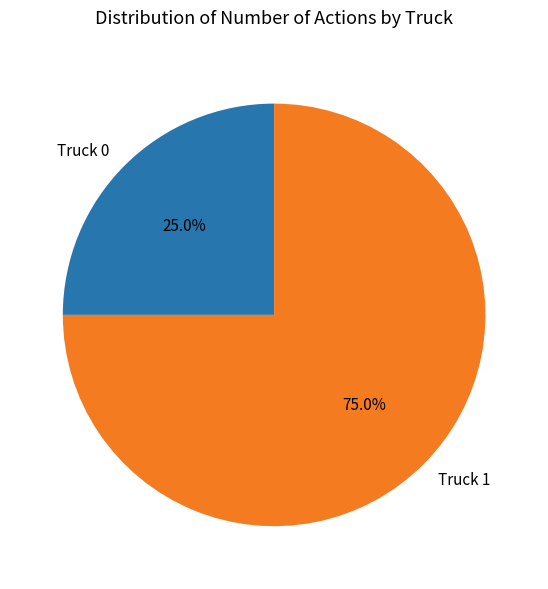

Is there any slice that represents more than half of the pie?

Yes